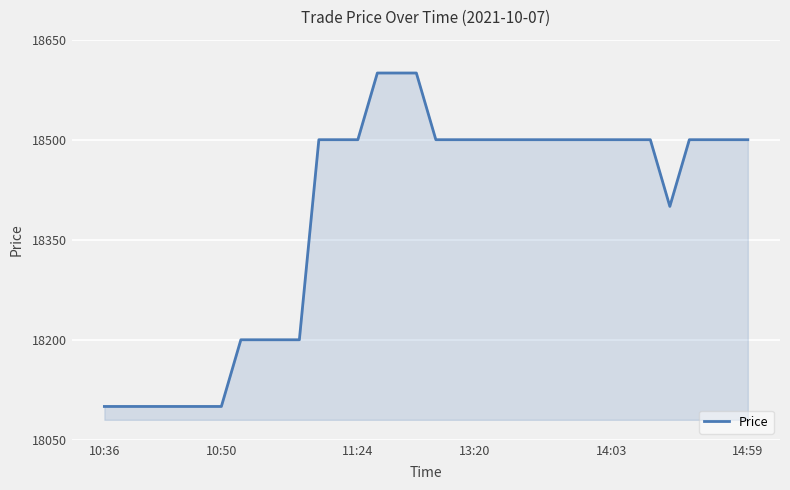

What is the maximum value shown in the chart?

18600